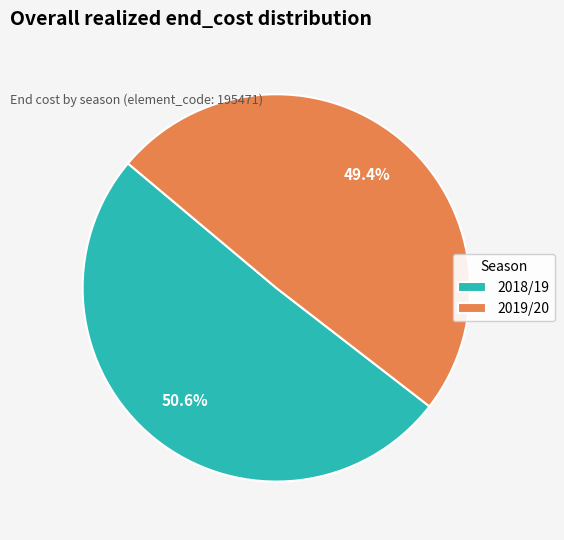

How many segments does this pie chart have?

2